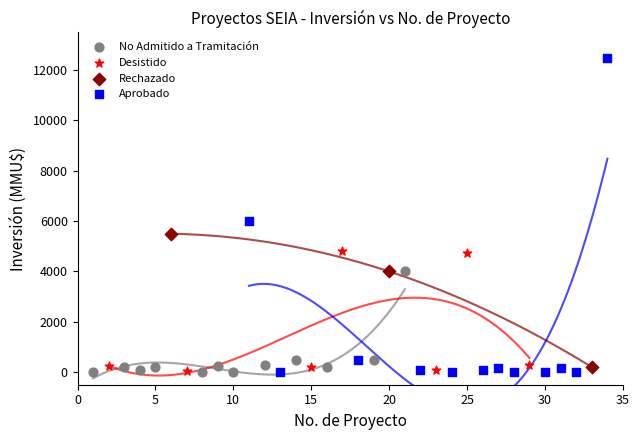

Which series has the largest Y range (max minus min)?

Aprobado